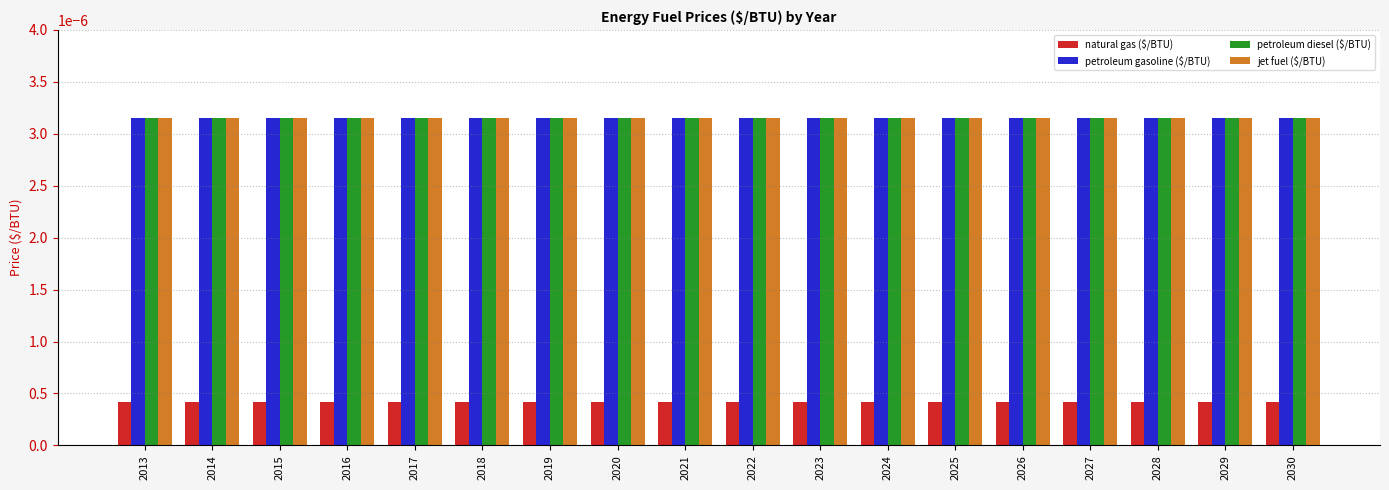

At how many categories does at least one series exceed 0?

18